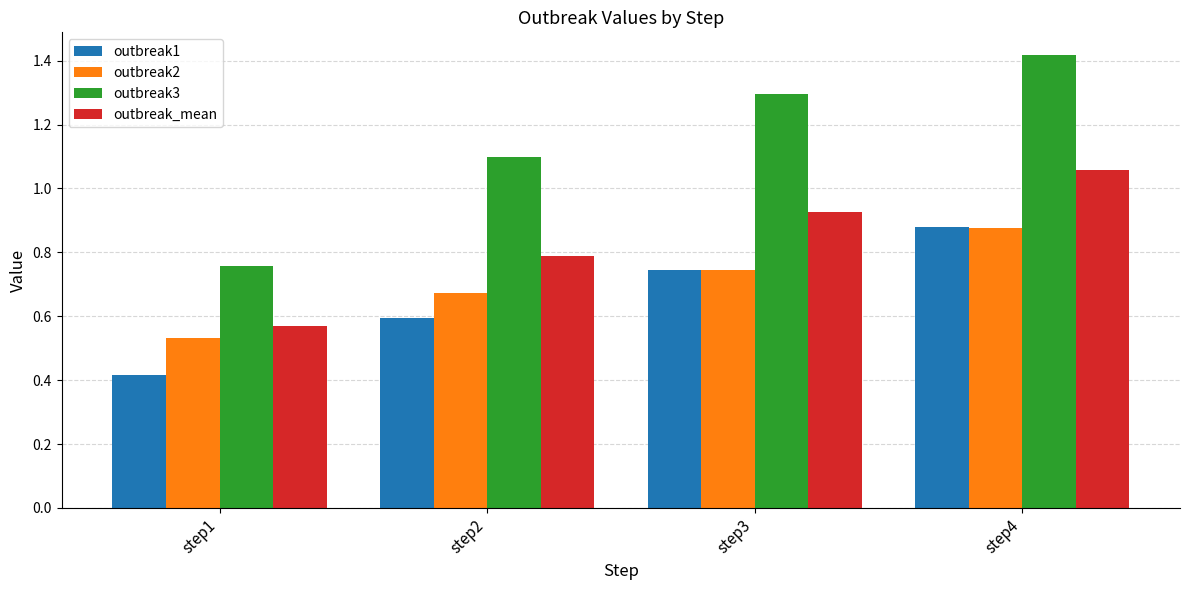

List the labels in order of outbreak_mean value, smallest first.

step1, step2, step3, step4